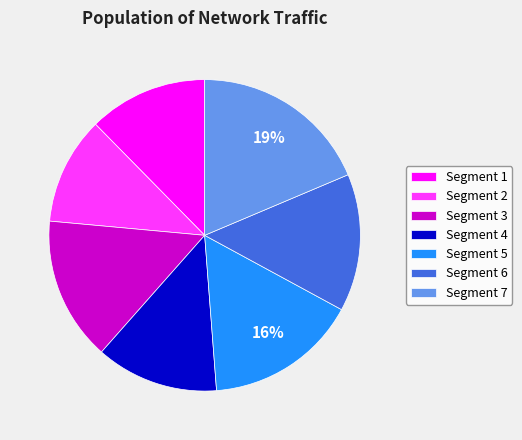

What is the largest slice in the pie chart?

Segment 7